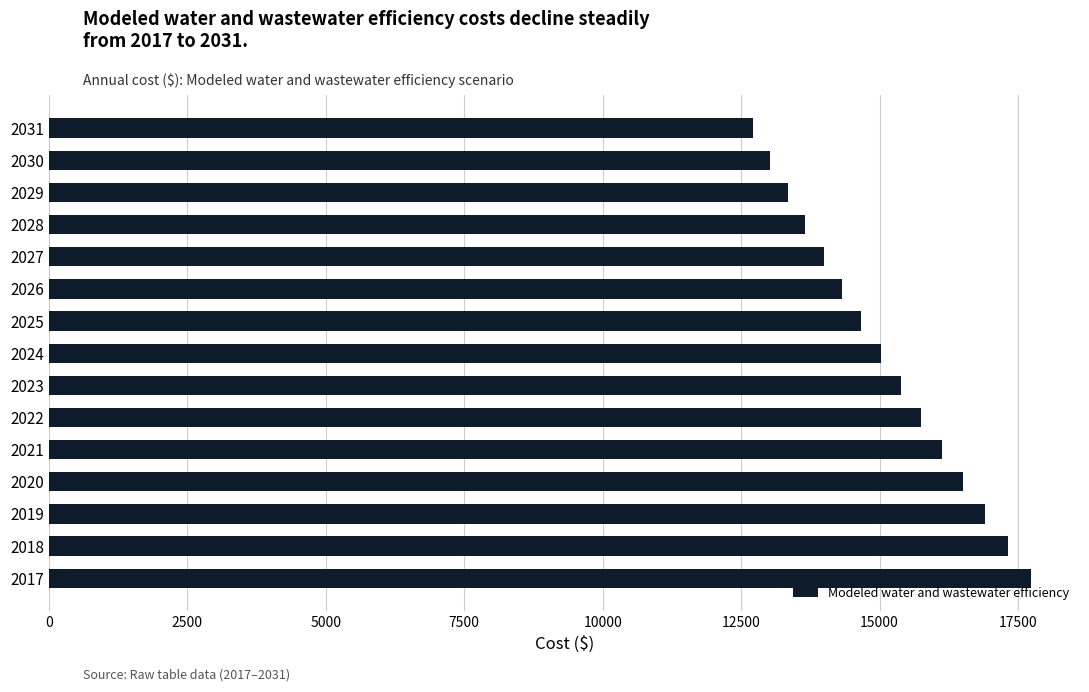

The value at 2021 is 16126.8. True or false?

True